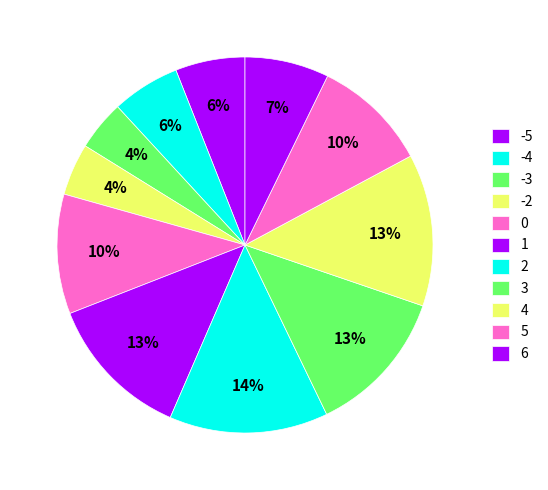

The 5 slice represents 10% of the pie. True or false?

True